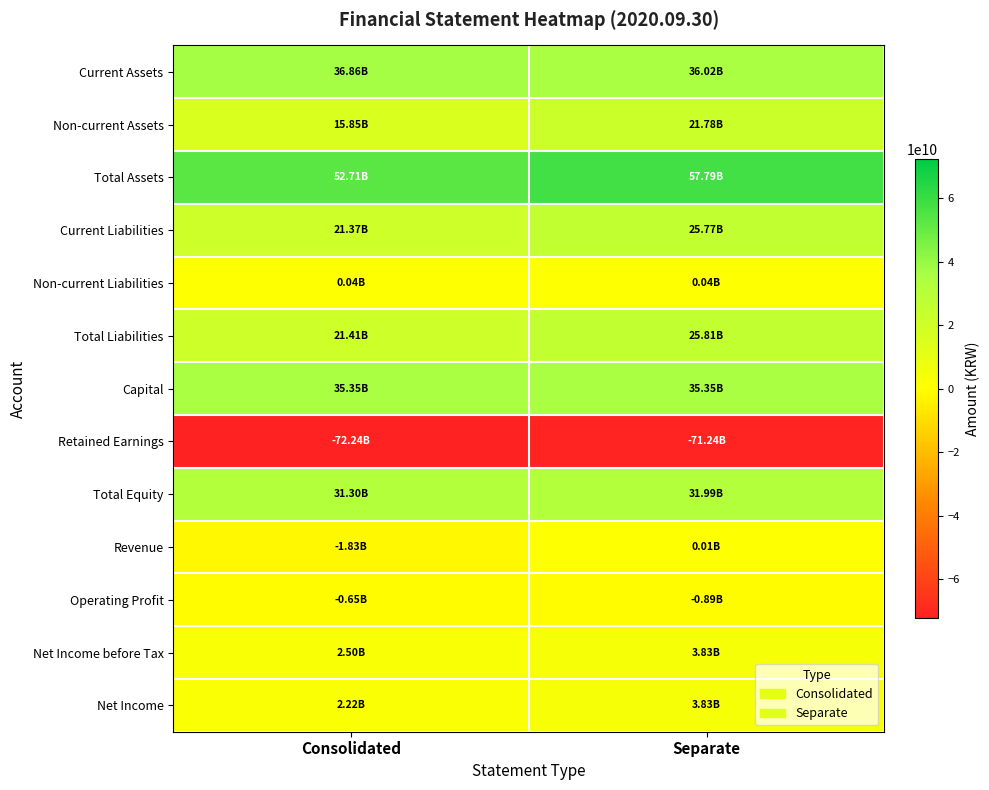

Reading left to right, list all the values displayed in this chart.

Current Assets: Consolidated=36856700691	Separate=36018789210
Non-current Assets: Consolidated=15849755957	Separate=21775431457
Total Assets: Consolidated=52706456648	Separate=57794220667
Current Liabilities: Consolidated=21367004587	Separate=25769670832
Non-current Liabilities: Consolidated=39265077	Separate=39265077
Total Liabilities: Consolidated=21406269664	Separate=25808935909
Capital: Consolidated=35351956000	Separate=35351956000
Retained Earnings: Consolidated=-72236991482	Separate=-71235373530
Total Equity: Consolidated=31300186984	Separate=31985284758
Revenue: Consolidated=-1834210372	Separate=8680000
Operating Profit: Consolidated=-650991119	Separate=-888844018
Net Income before Tax: Consolidated=2503810887	Separate=3830260732
Net Income: Consolidated=2222940622	Separate=3833521871